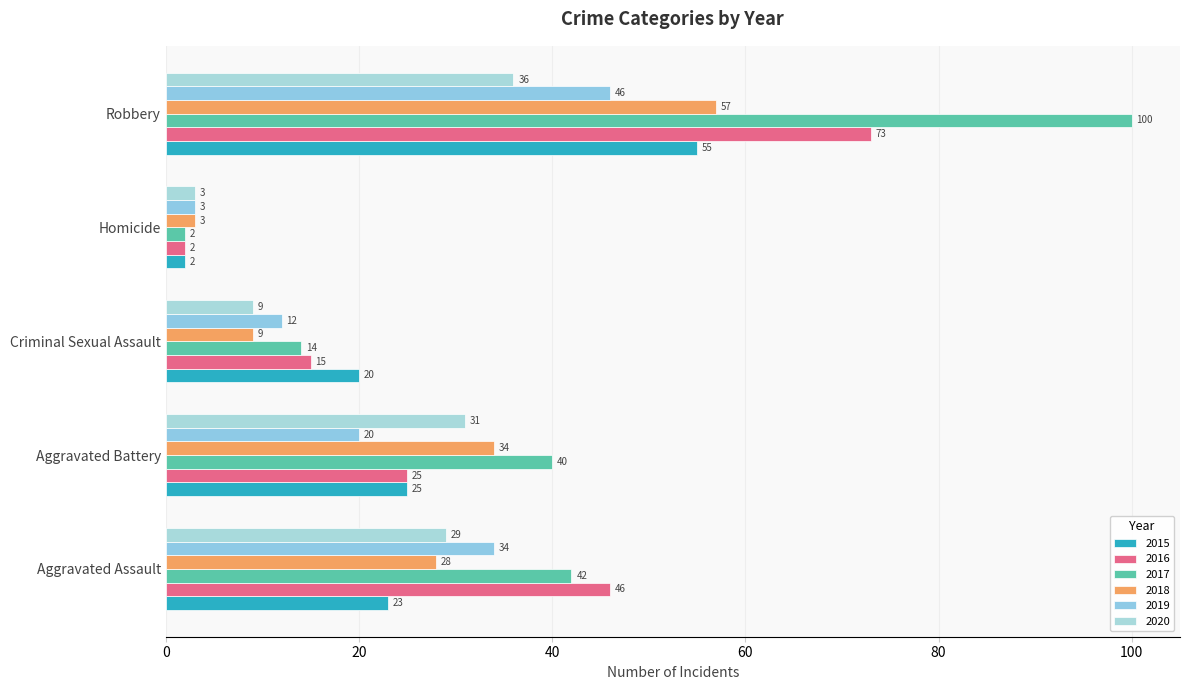

The 2019 series shows 12 at Criminal Sexual Assault. True or false?

True